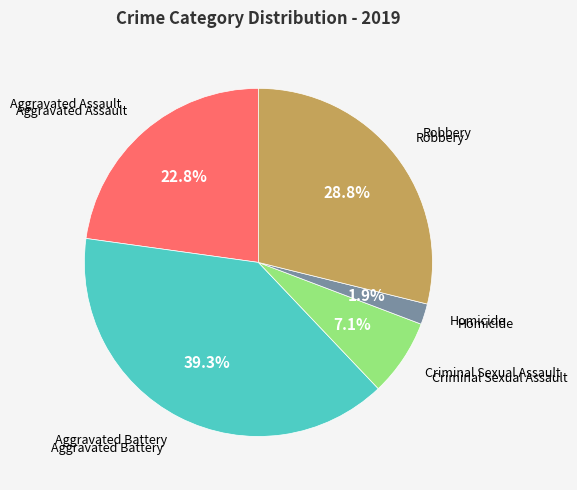

Is there any slice that represents more than half of the pie?

No